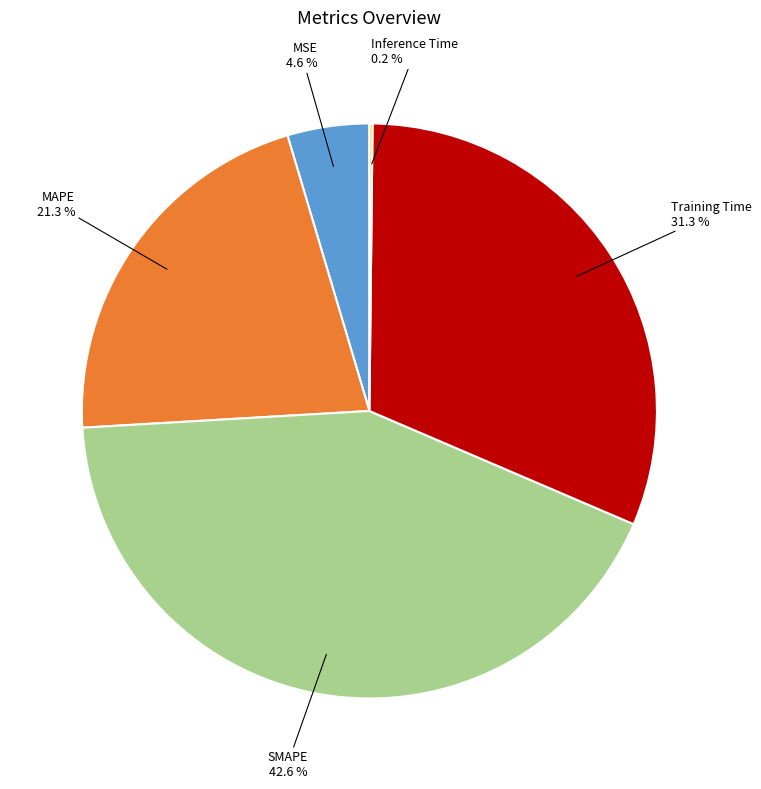

Is there any slice that represents more than half of the pie?

No